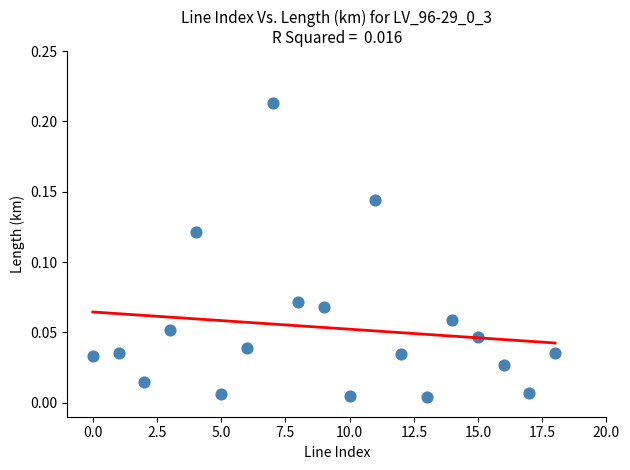

Count the number of points in this scatter plot.

19